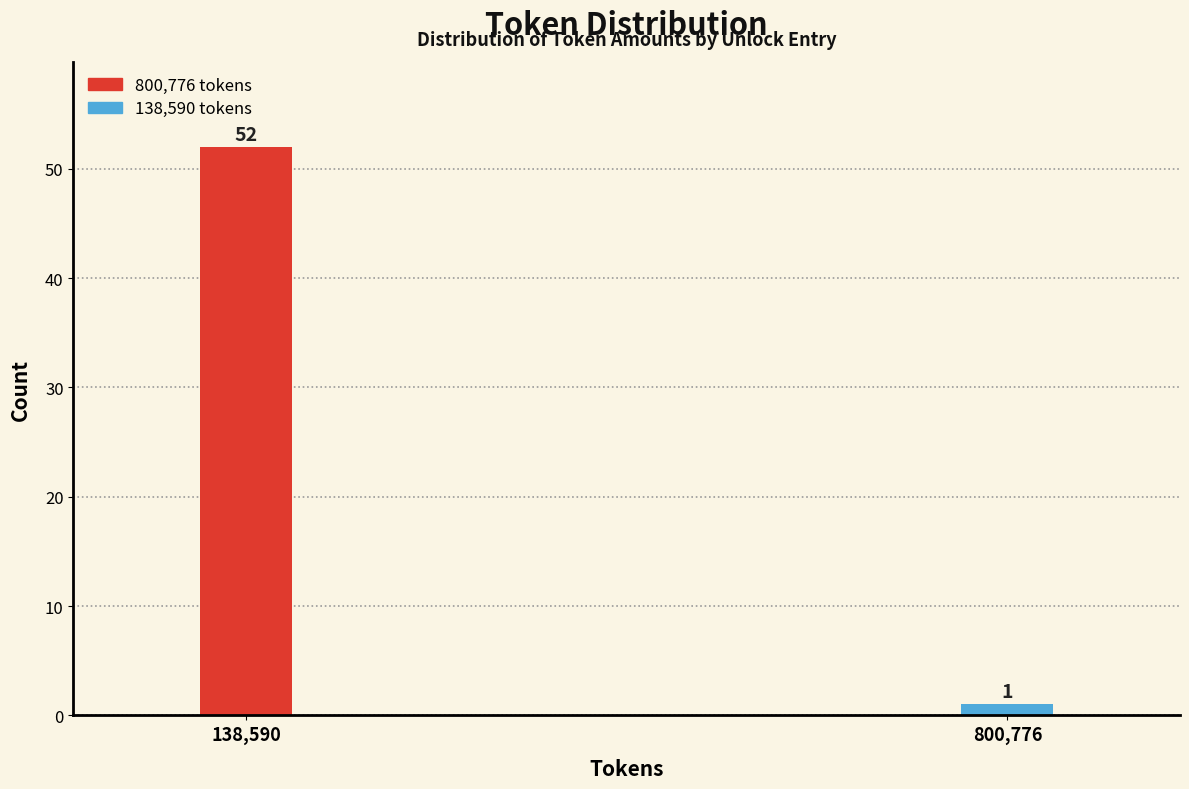

Reading left to right, list all the values displayed in this chart.

138,590=52	800,776=1